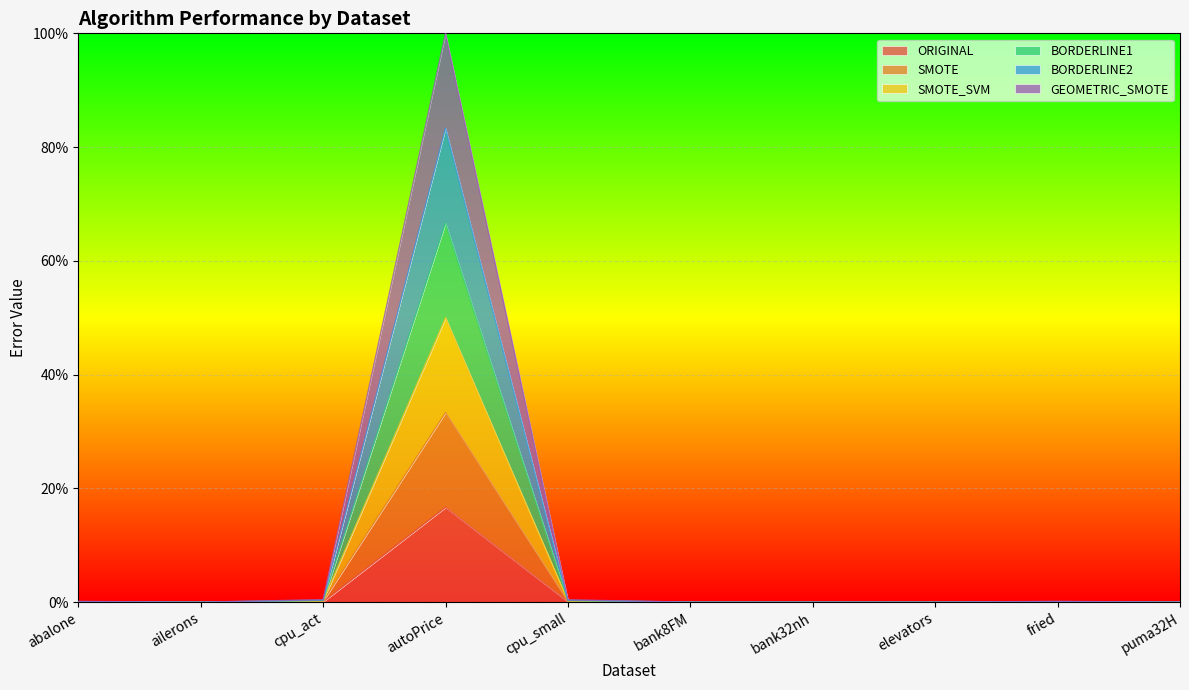

How many lines are shown in the chart?

6